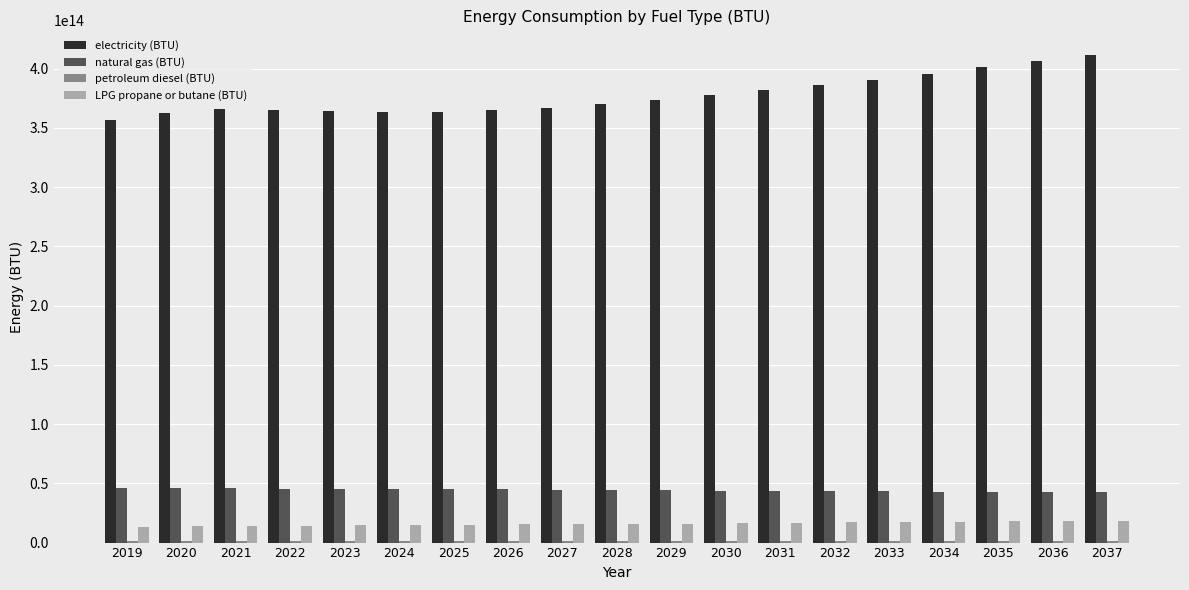

The value of electricity (BTU) at 2020 is 92796068329720.7. True or false?

False